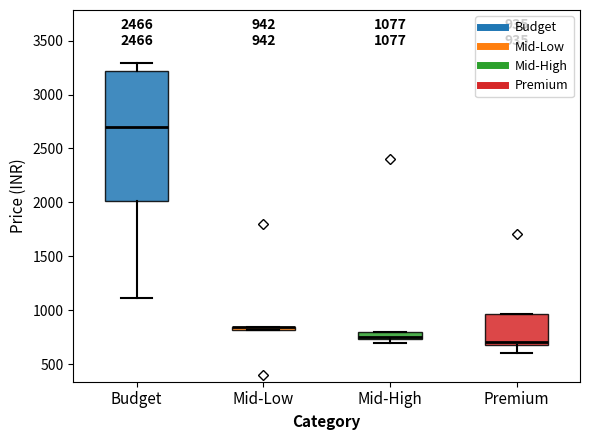

Comparing the boxes themselves (not the whiskers), which one is the tallest?

Budget